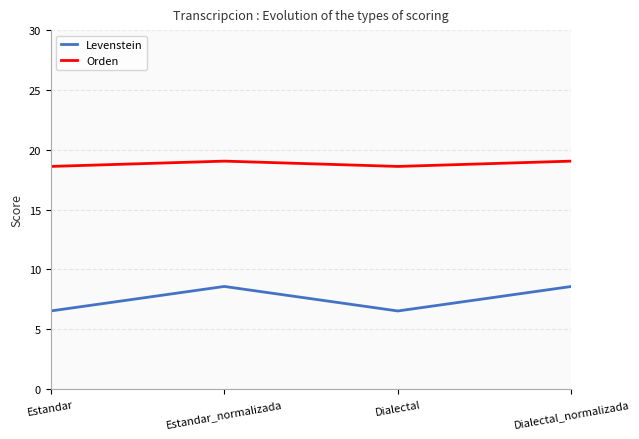

What is the smallest value displayed?

6.5